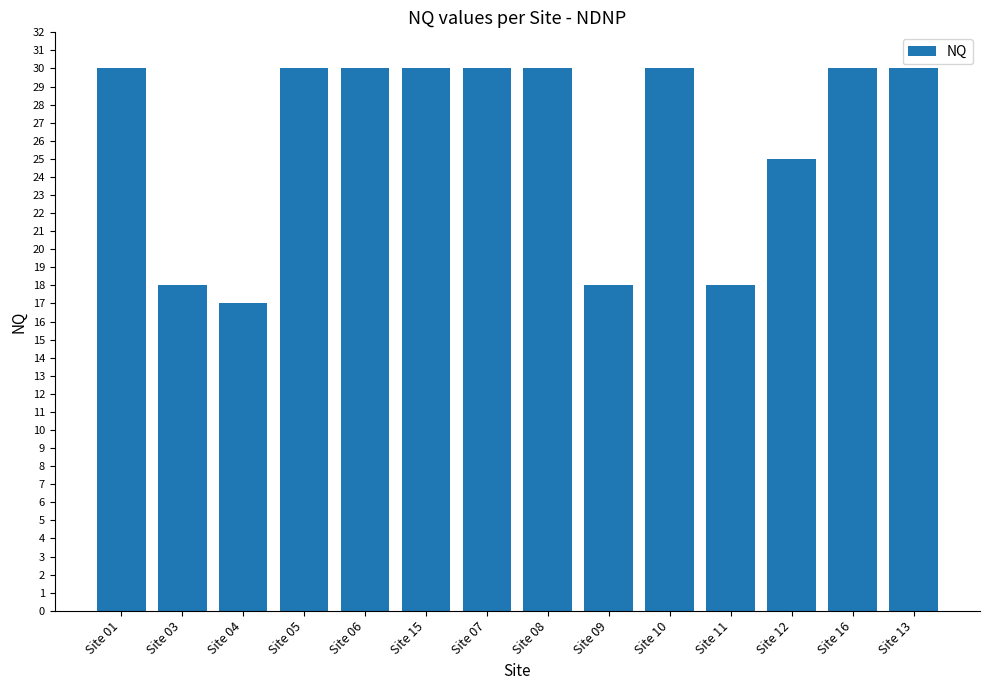

What is the average value?

26